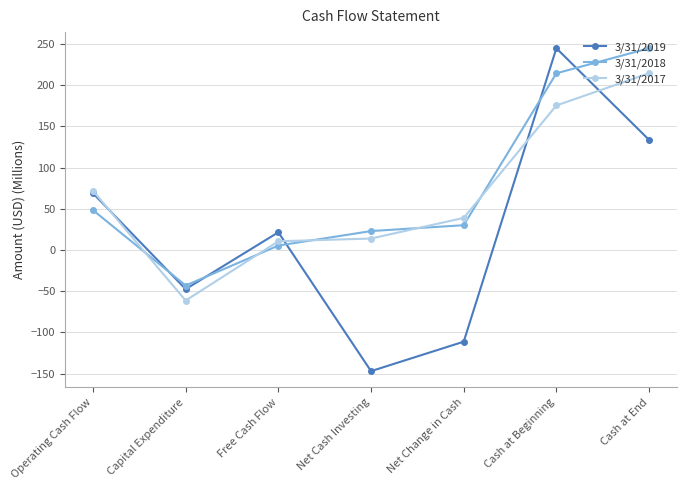

Is the value of 3/31/2019 at Cash at End greater than the value of 3/31/2018 at Net Cash Investing?

Yes